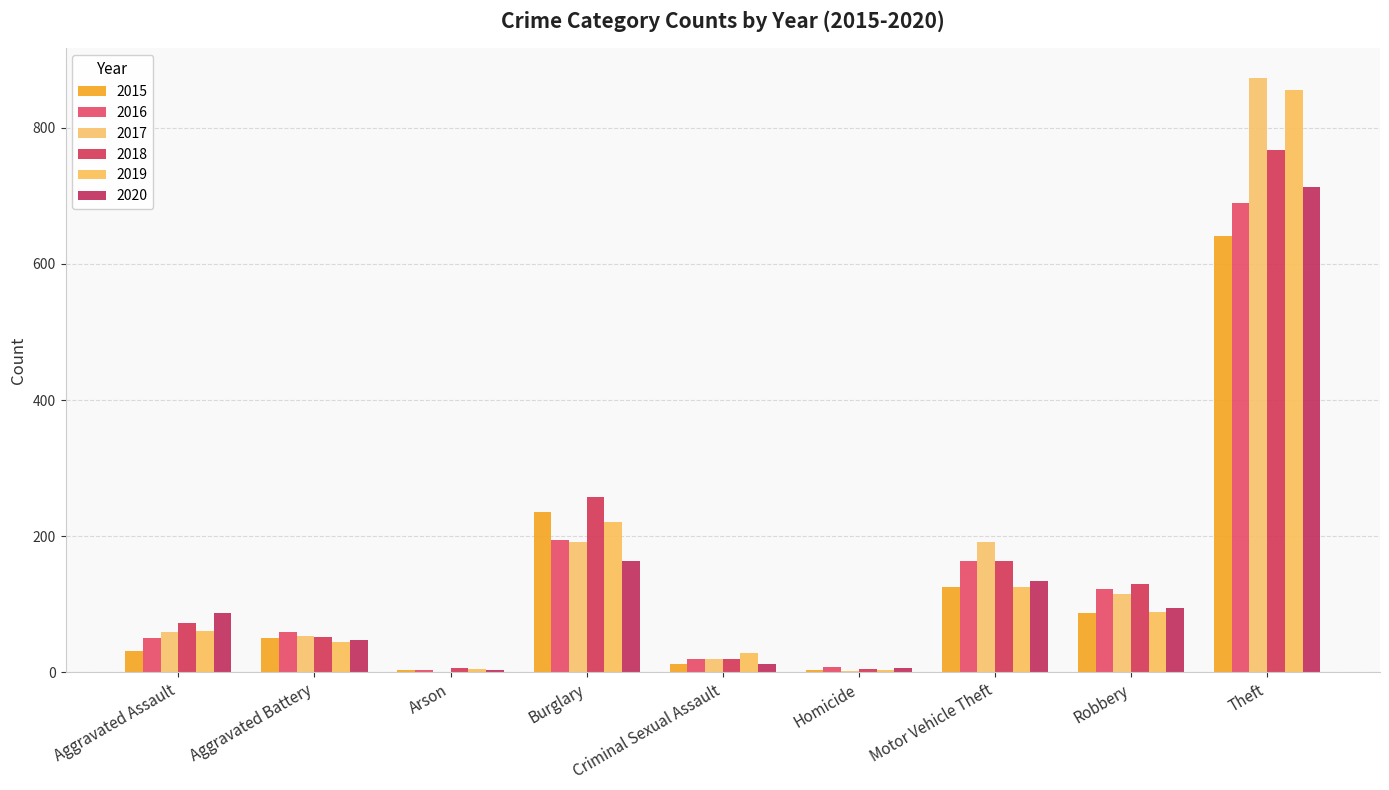

Reading right to left, transcribe all the data shown in this chart.

2015: 641	87	125	4	13	236	3	50	31
2016: 689	123	163	8	20	194	3	60	50
2017: 873	115	191	2	19	192	1	54	59
2018: 767	130	164	5	20	257	6	52	72
2019: 855	89	125	3	29	221	5	45	61
2020: 713	94	134	6	12	163	4	48	87